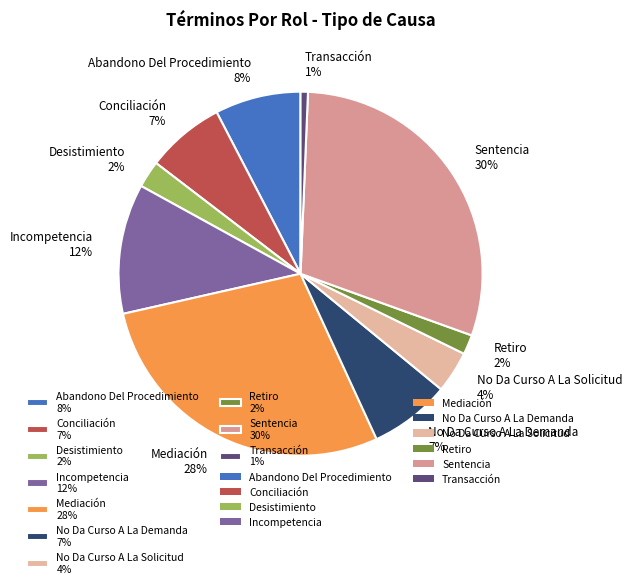

How many segments does this pie chart have?

10